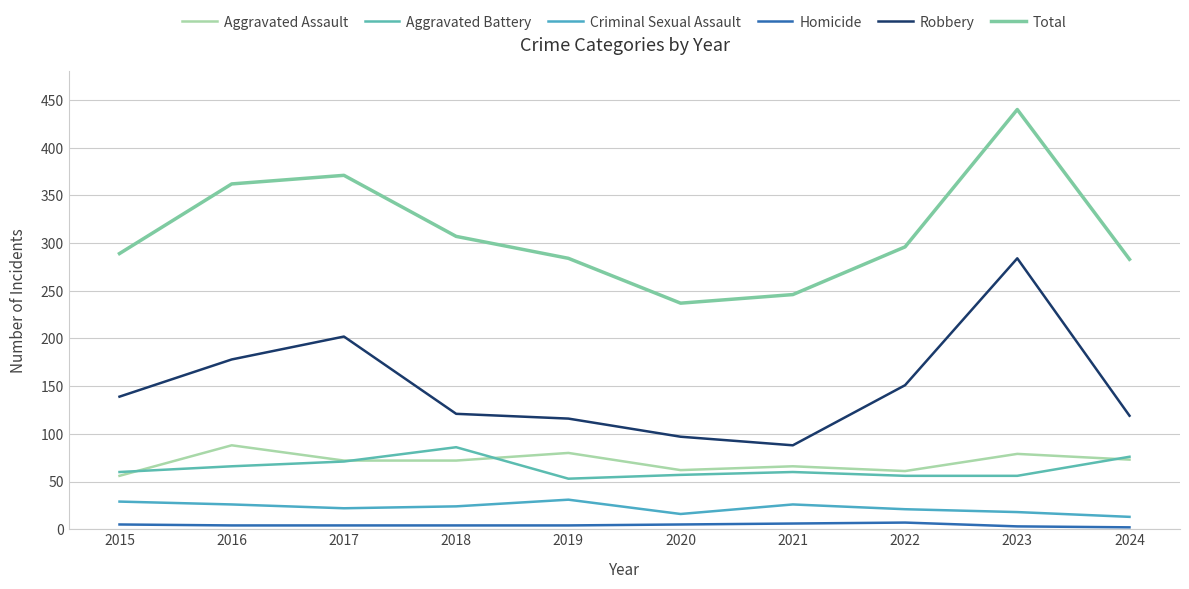

How many lines are shown in the chart?

6